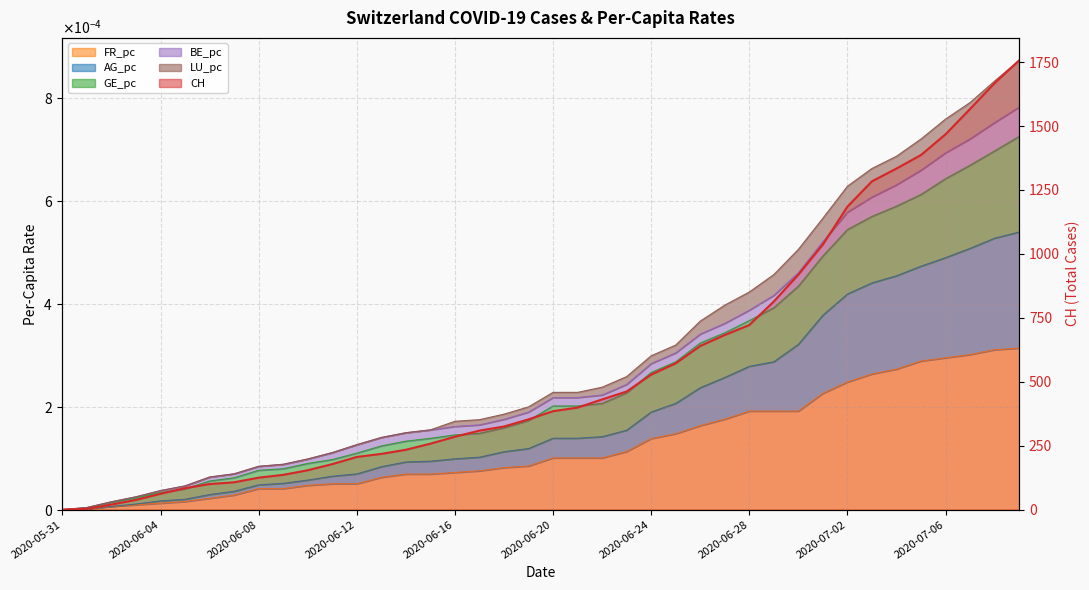

What is the average value?

561